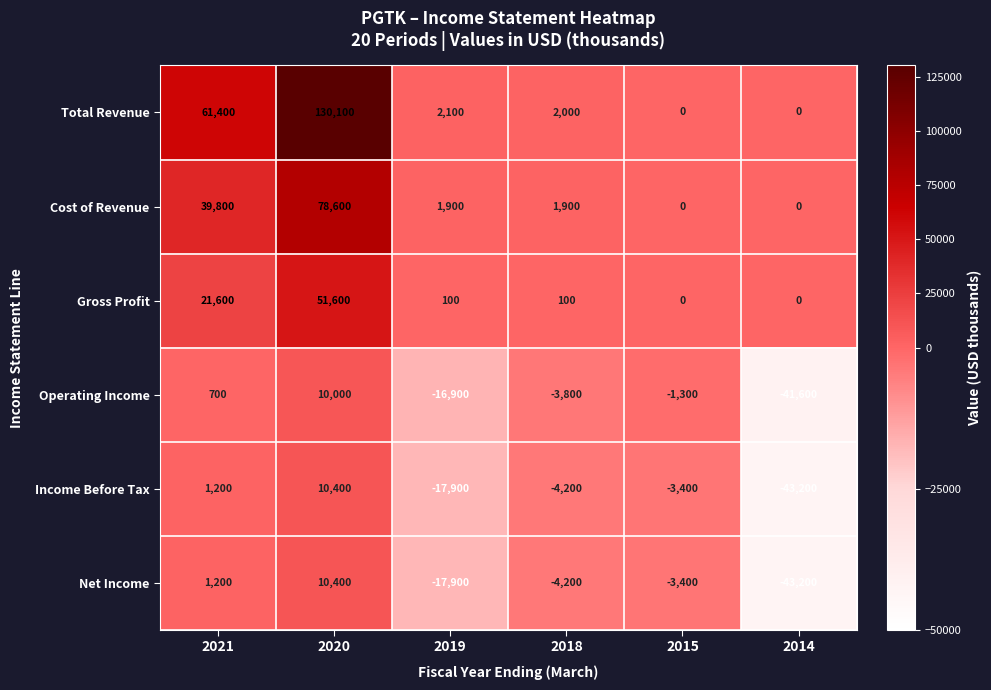

What is the sum of all Income Before Tax values?

-57100